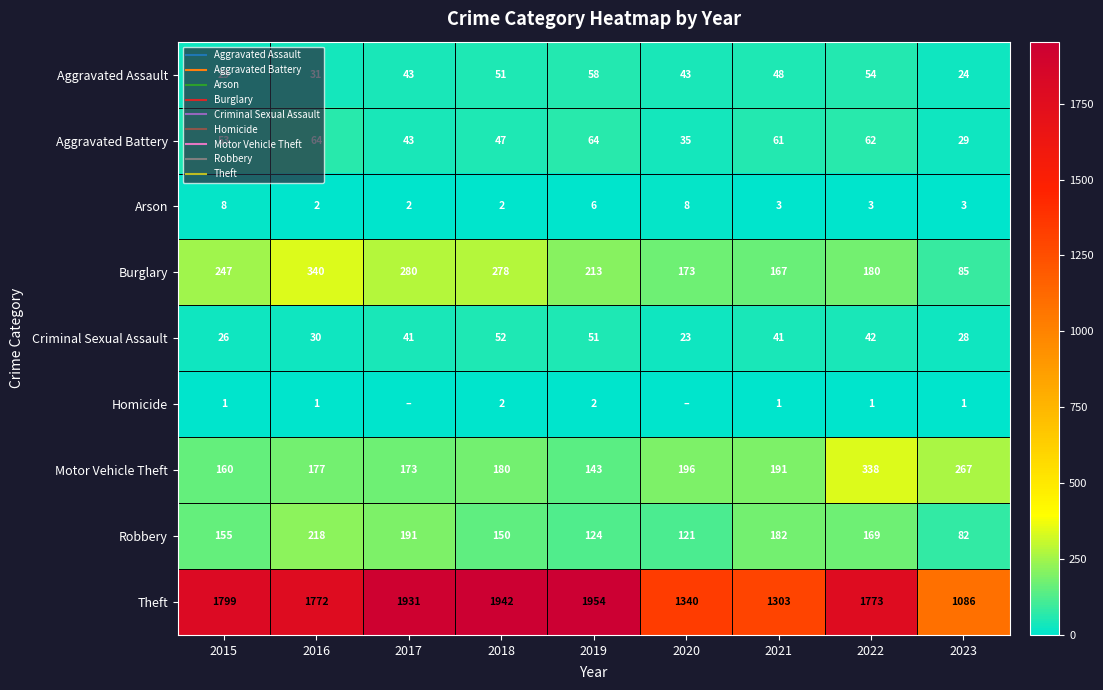

The Burglary series shows 108 at 2019. True or false?

False